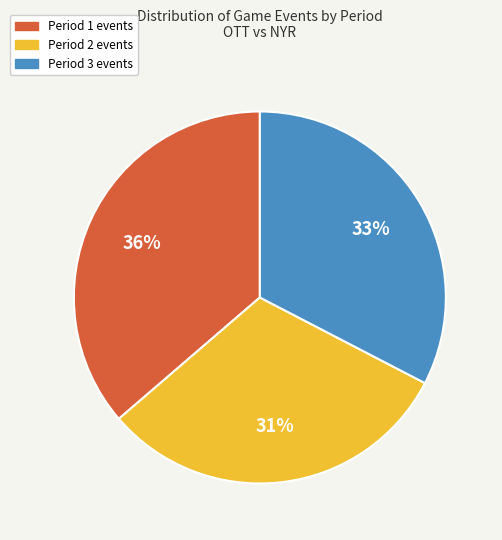

How many slices are in this pie chart?

3